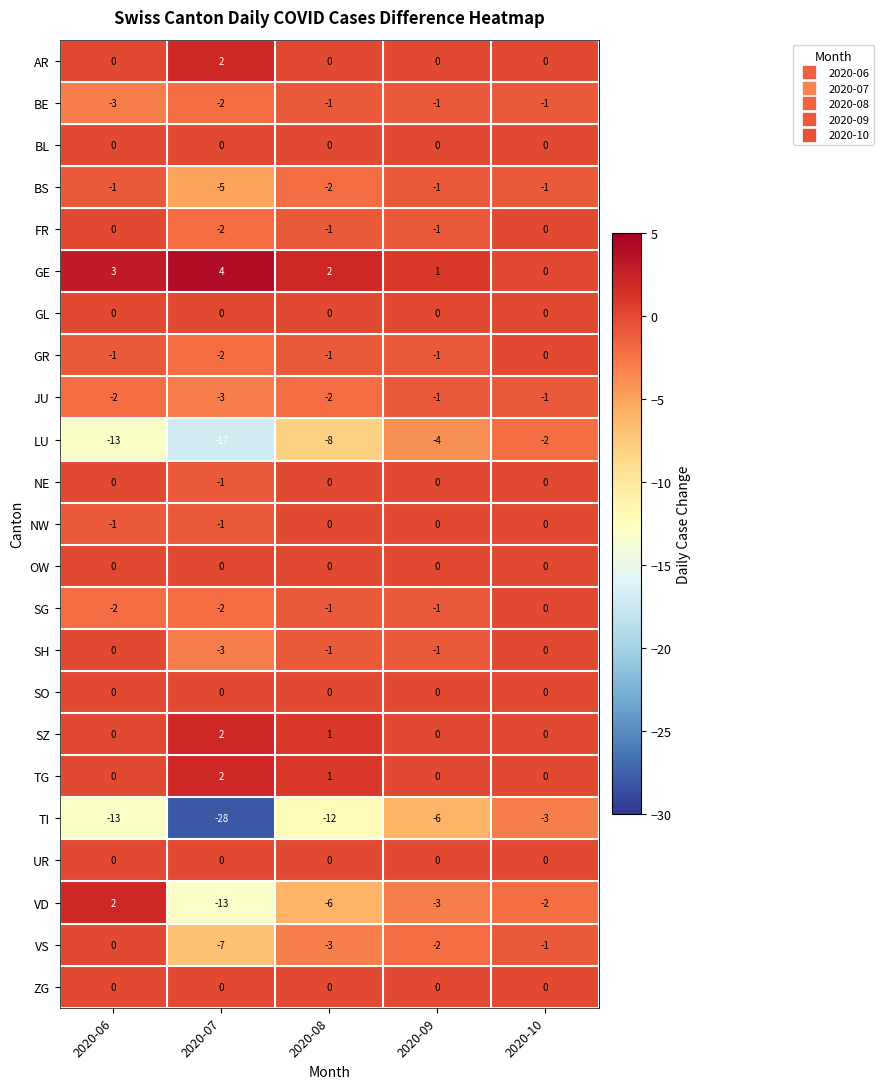

What is the minimum value shown in the chart?

-28